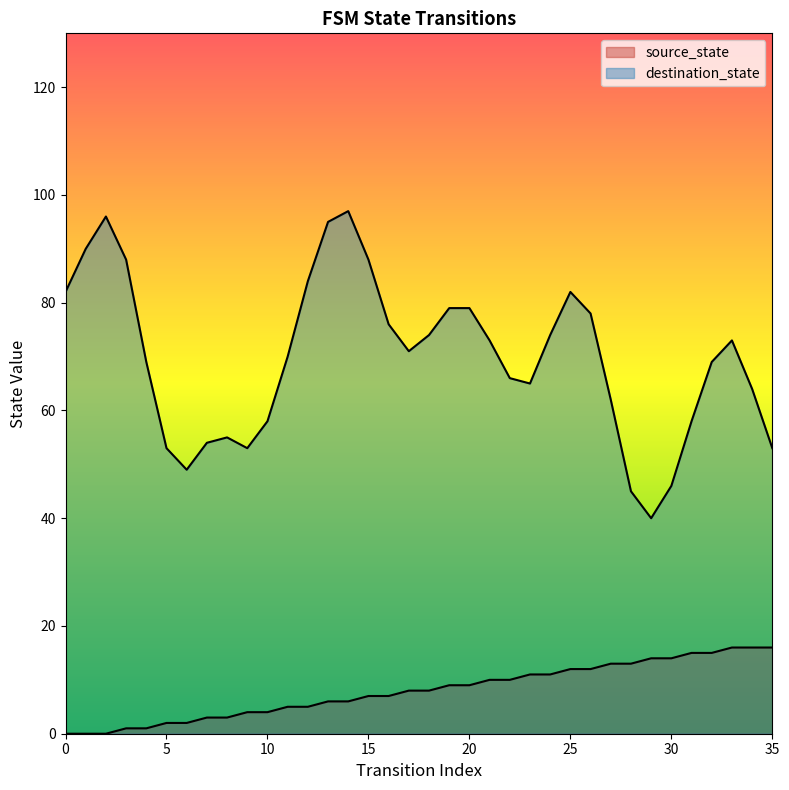

The value at 17 is 12. True or false?

False